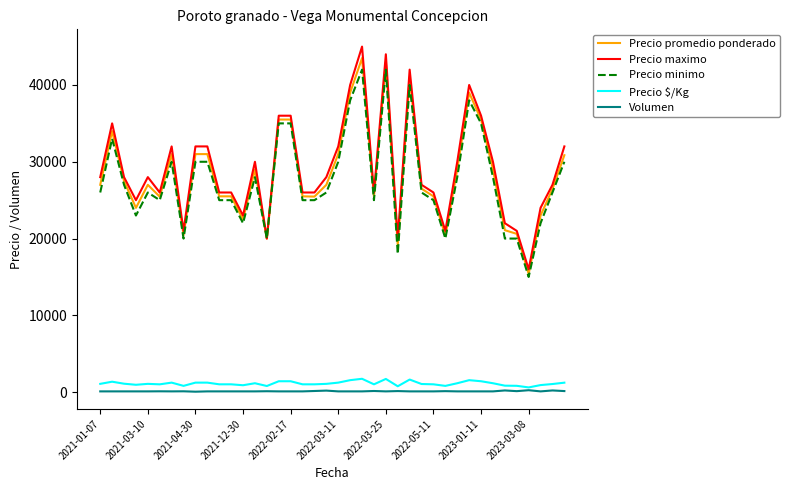

What is the maximum value for Precio minimo?

42000